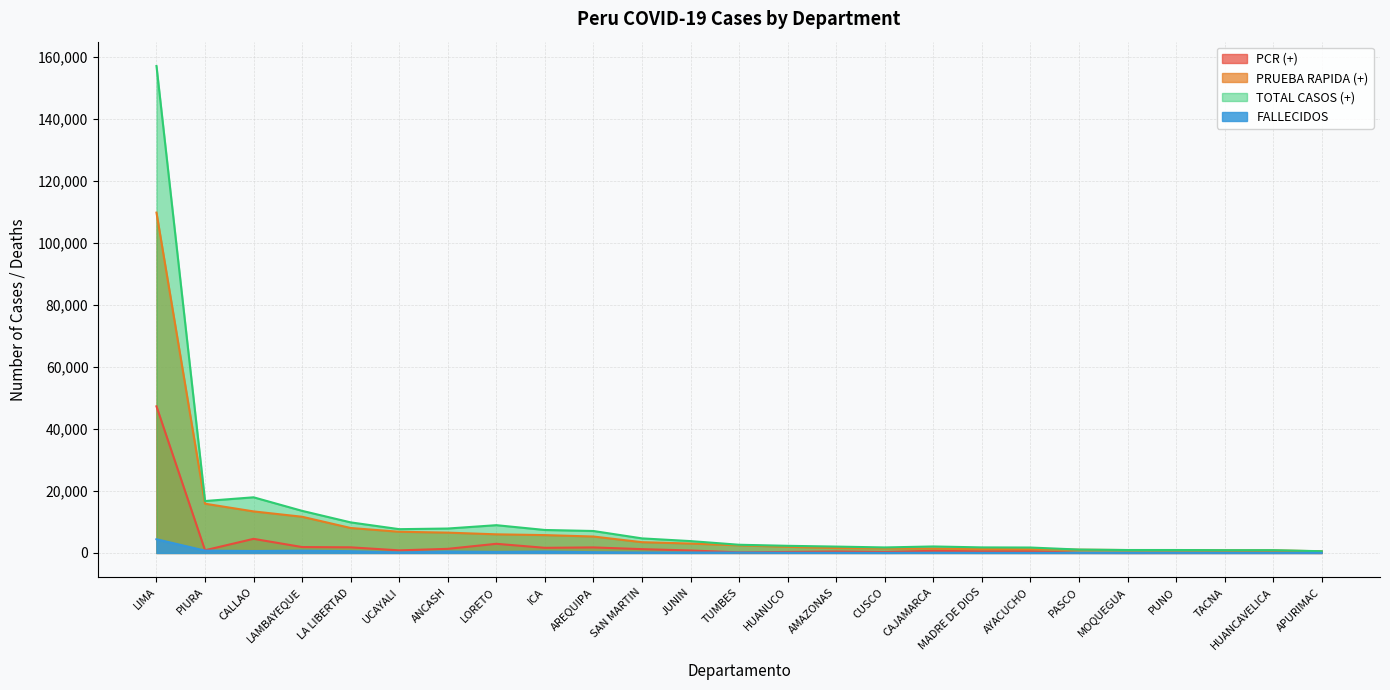

What is the value of the PCR (+) point at the 12th from the left?

792